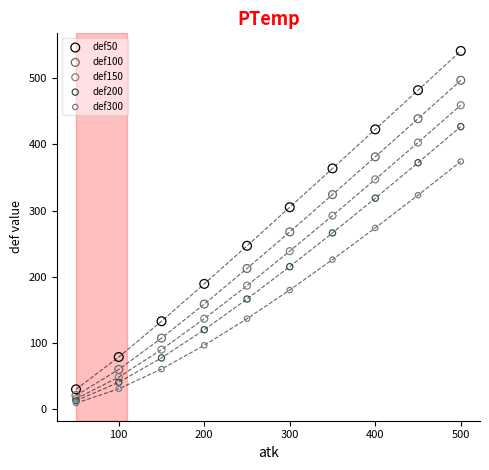

Which series reaches the maximum Y coordinate?

def50